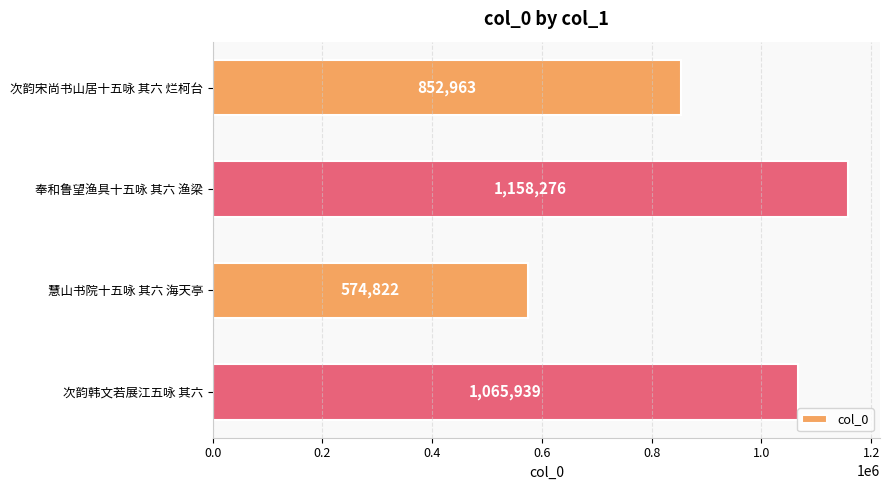

Between 次韵韩文若展江五咏 其六 and 次韵宋尚书山居十五咏 其六 烂柯台, which is larger?

次韵韩文若展江五咏 其六